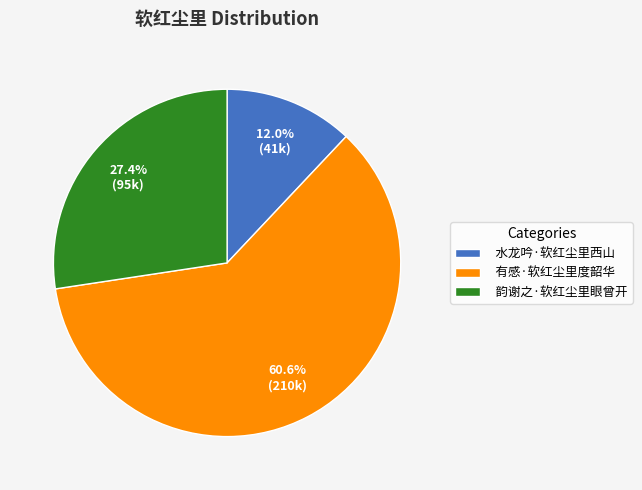

Which category has the smallest portion of the pie?

水龙吟·软红尘里西山